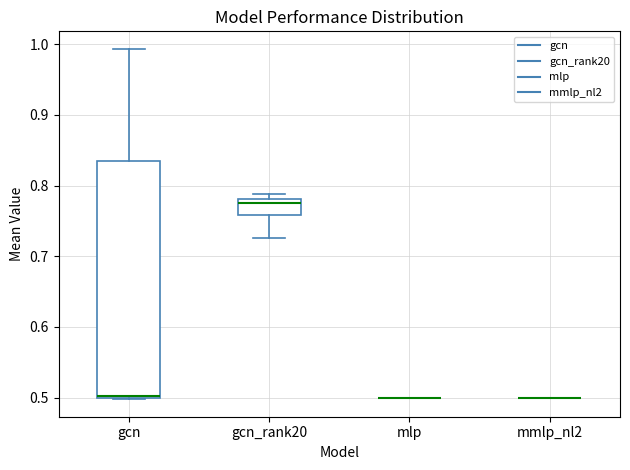

Reading left to right, transcribe this box plot: for each box, give where its median line is, the range the box spans, and where its two whiskers end, as read against the y-axis. The values are not printed on the chart, so give them approximately, as read against the axis.

gcn: median 0.50 (just above the box's lower edge), box 0.50 to 0.83, whiskers 0.50 to 0.99
gcn_rank20: median 0.77, box 0.76 to 0.78, whiskers 0.73 to 0.79
mlp: box collapsed to a line at 0.50, whiskers 0.50 to 0.50
mmlp_nl2: box collapsed to a line at 0.50, whiskers 0.50 to 0.50